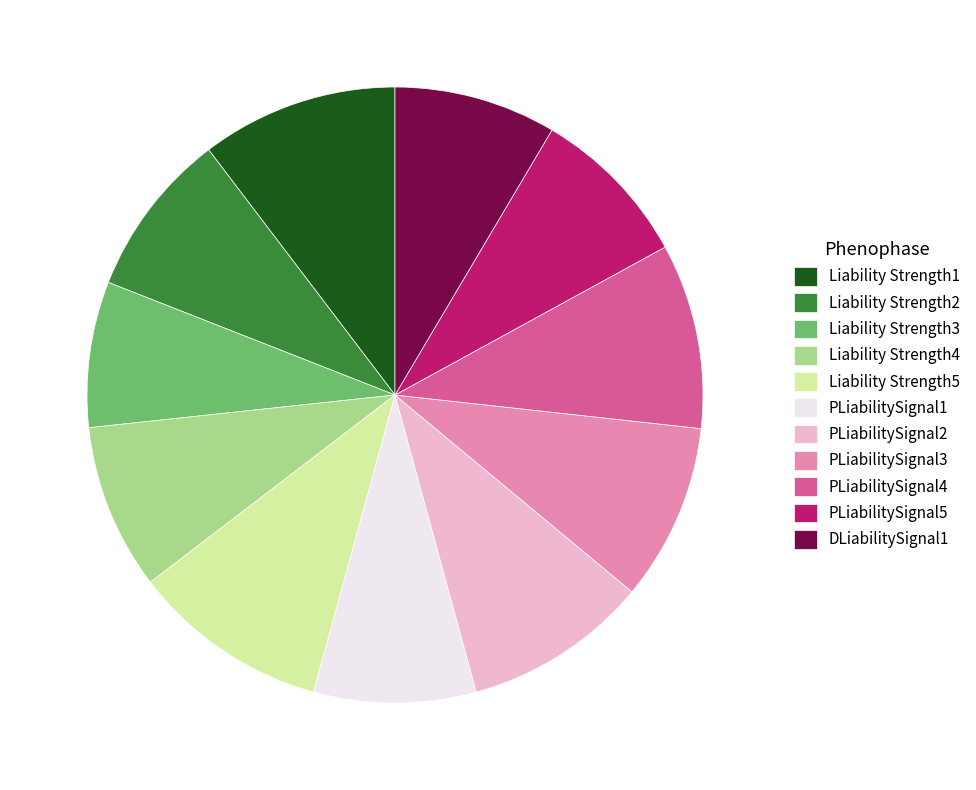

Which category has the smallest portion of the pie?

Liability Strength3